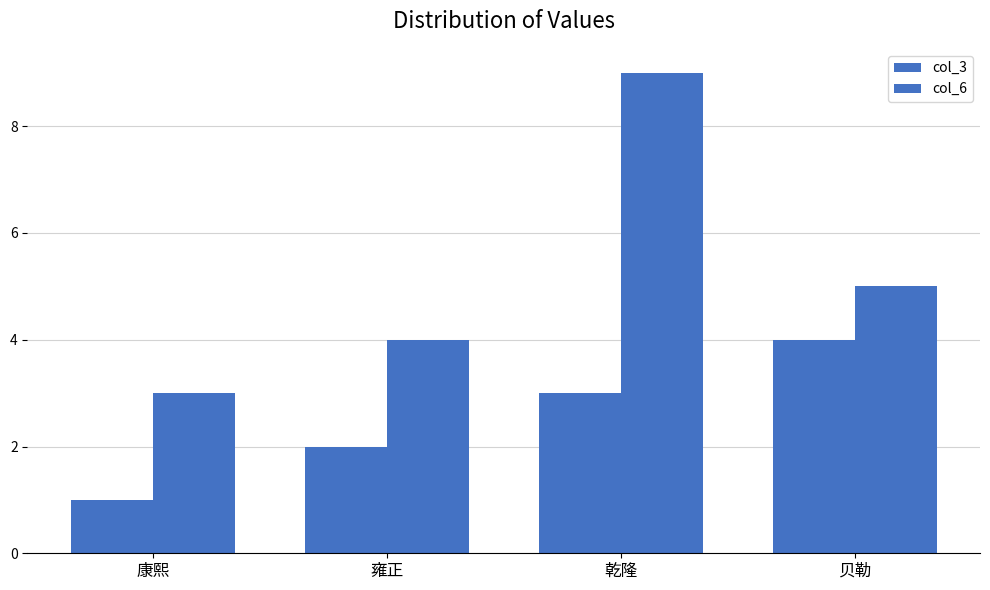

At which category is the sum across all series the highest?

乾隆